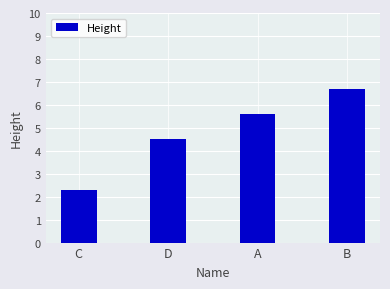

List the labels in order of value, largest first.

B, A, D, C